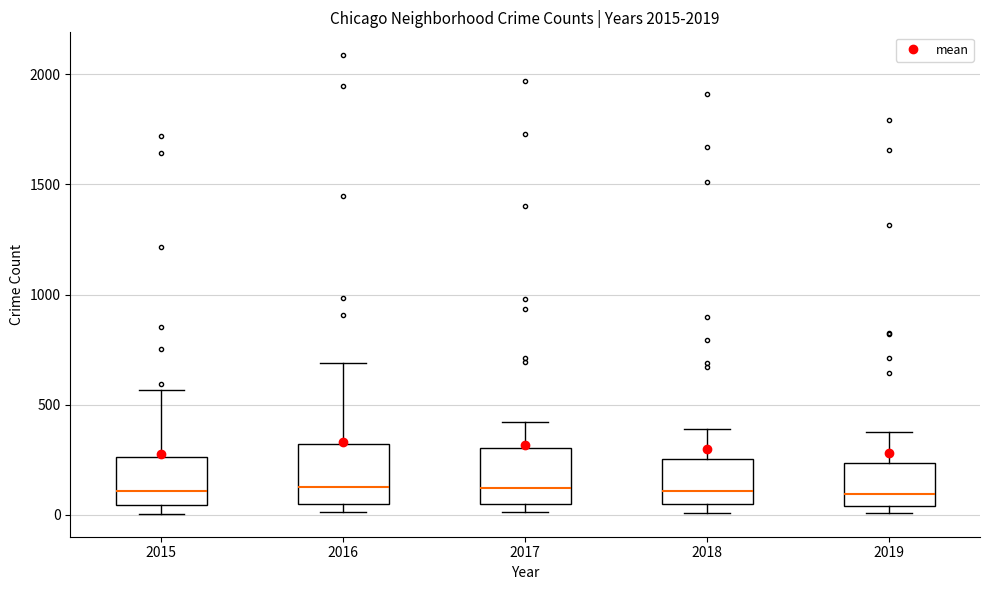

Reading left to right, read every box against the y-axis: the position of its median line, the range the box covers, and the ends of its whiskers. The values are not printed on the chart, so give them approximately, as read against the axis.

2015: median 100, box 50 to 250, whiskers 0 to 550
2016: median 150, box 50 to 300, whiskers 0 to 700
2017: median 100, box 50 to 300, whiskers 0 to 400
2018: median 100, box 50 to 250, whiskers 0 to 400
2019: median 100, box 50 to 250, whiskers 0 to 400